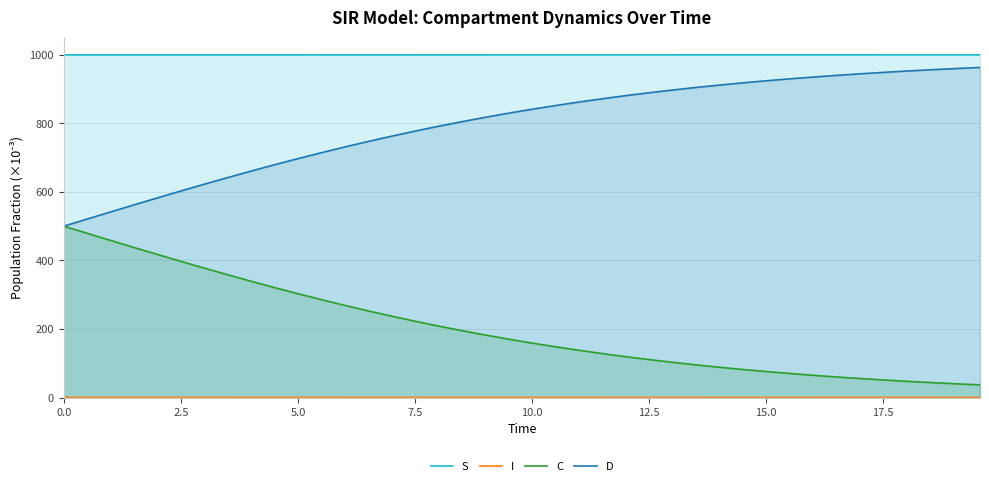

True or false: C and S cross at least once.

False